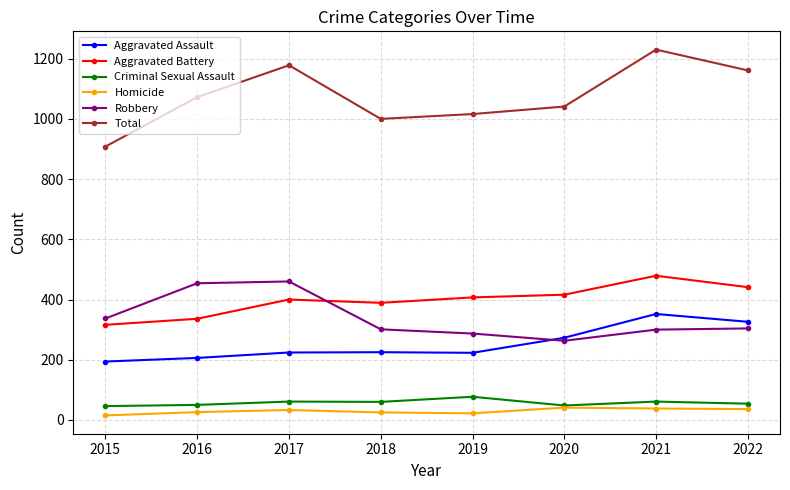

Between 2015 and 2016, which series saw the biggest shift?

Total